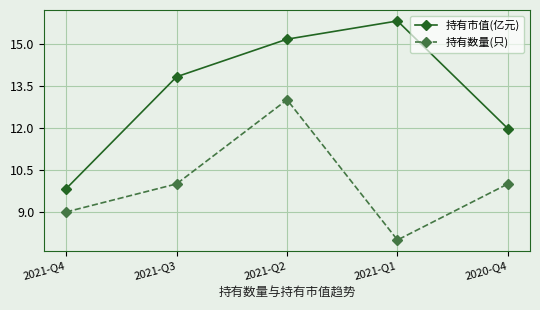

Reading left to right, extract all data points from this chart.

持有市值(亿元): 9.8	13.8	15.2	15.8	12.0
持有数量(只): 9.0	10.0	13.0	8.0	10.0